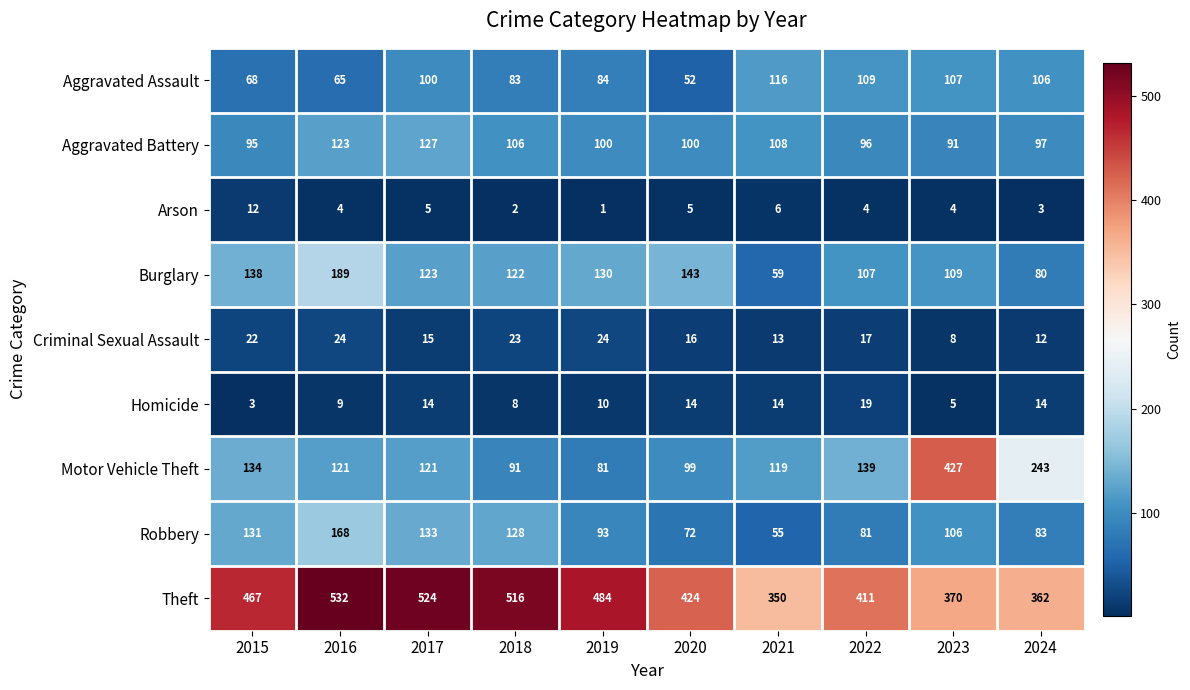

What is the total value across all series at 2015?

1070